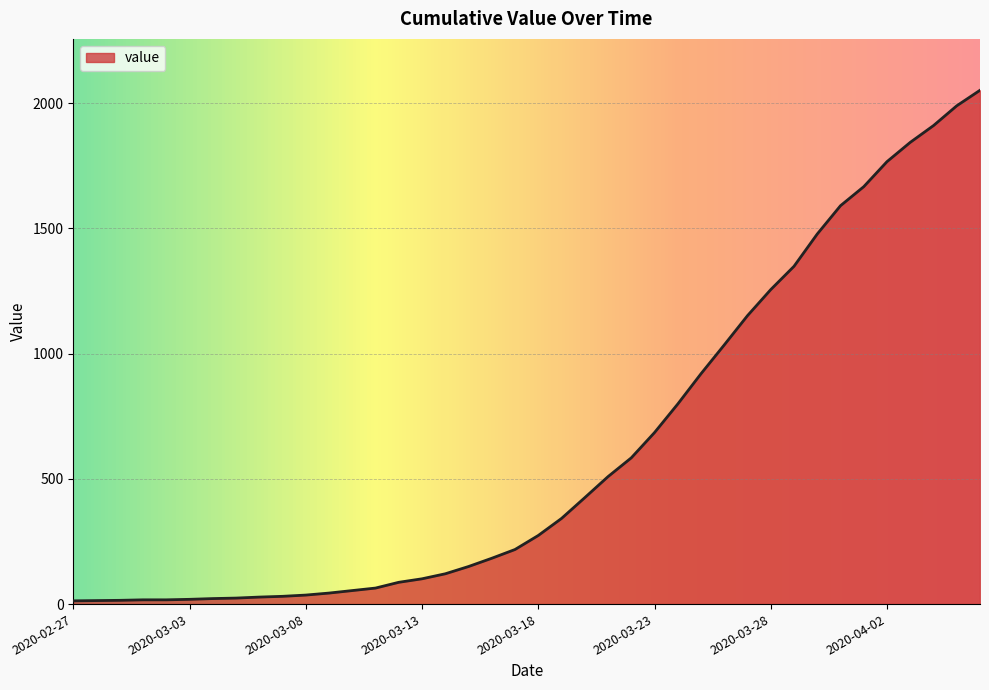

What is the difference between the maximum and minimum values?

2039